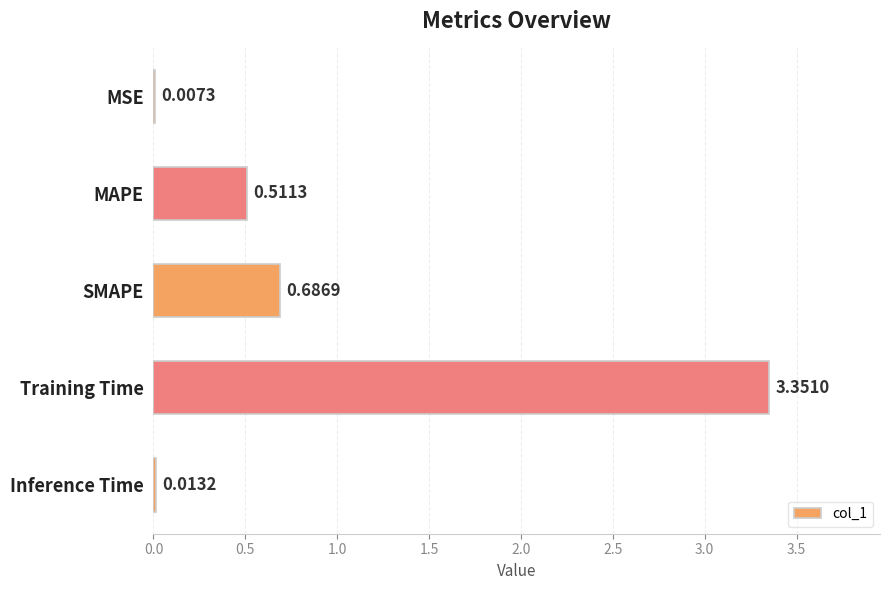

Where is the data nearest to the value 1?

SMAPE